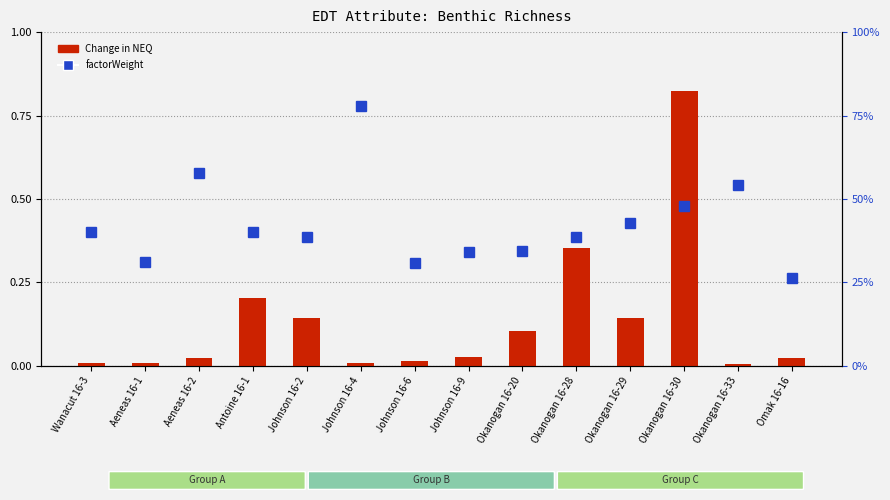

How many factorWeight values are between 0 and 1?

14